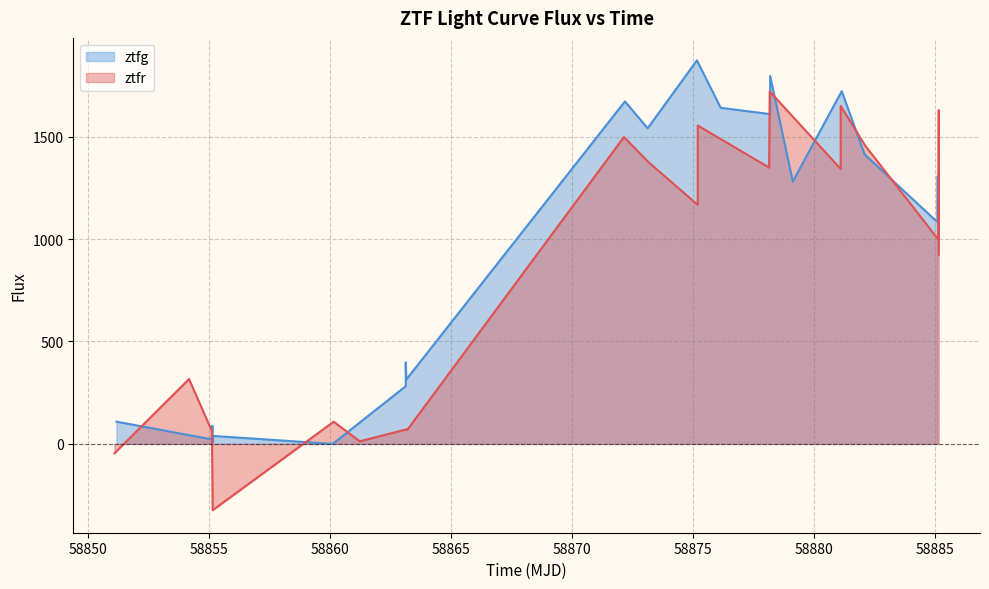

List the series in order of their peak value, highest first.

ztfg, ztfr